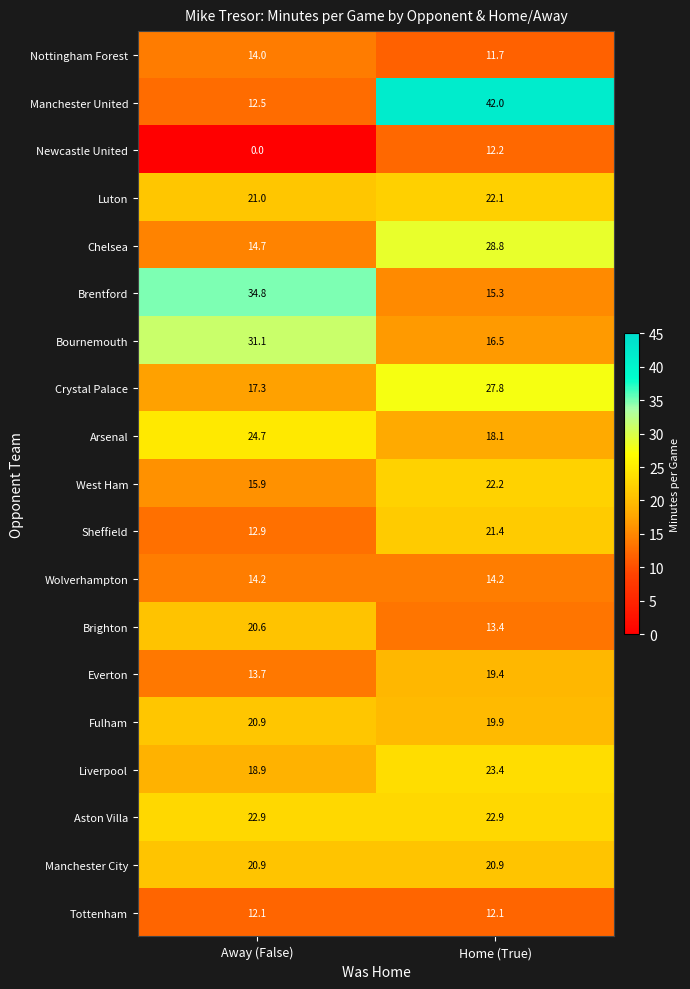

Which series has the largest total across all categories?

Manchester United